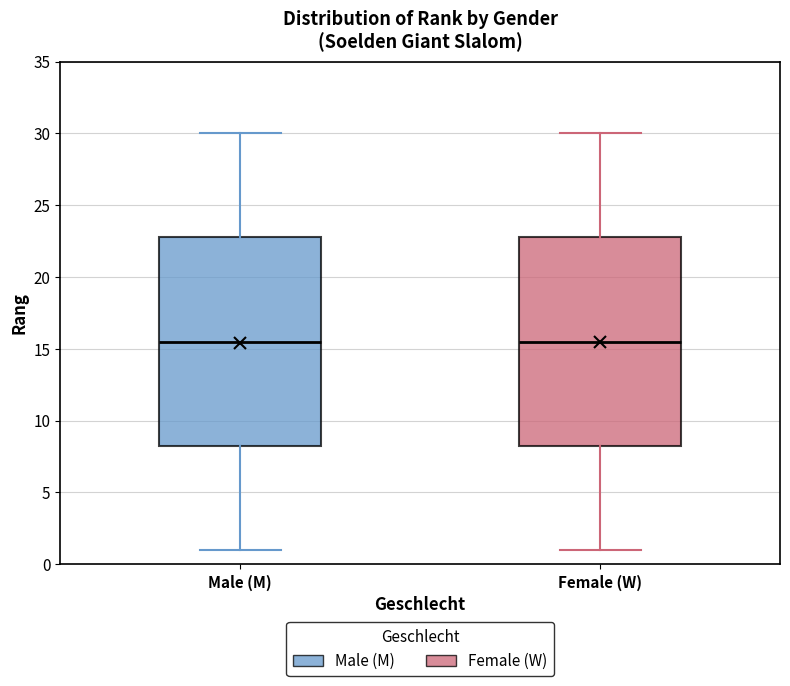

Where is the upper edge of the box for Female (W) on the y-axis? The values are not printed on the chart, so give them approximately, as read against the axis.

23.0